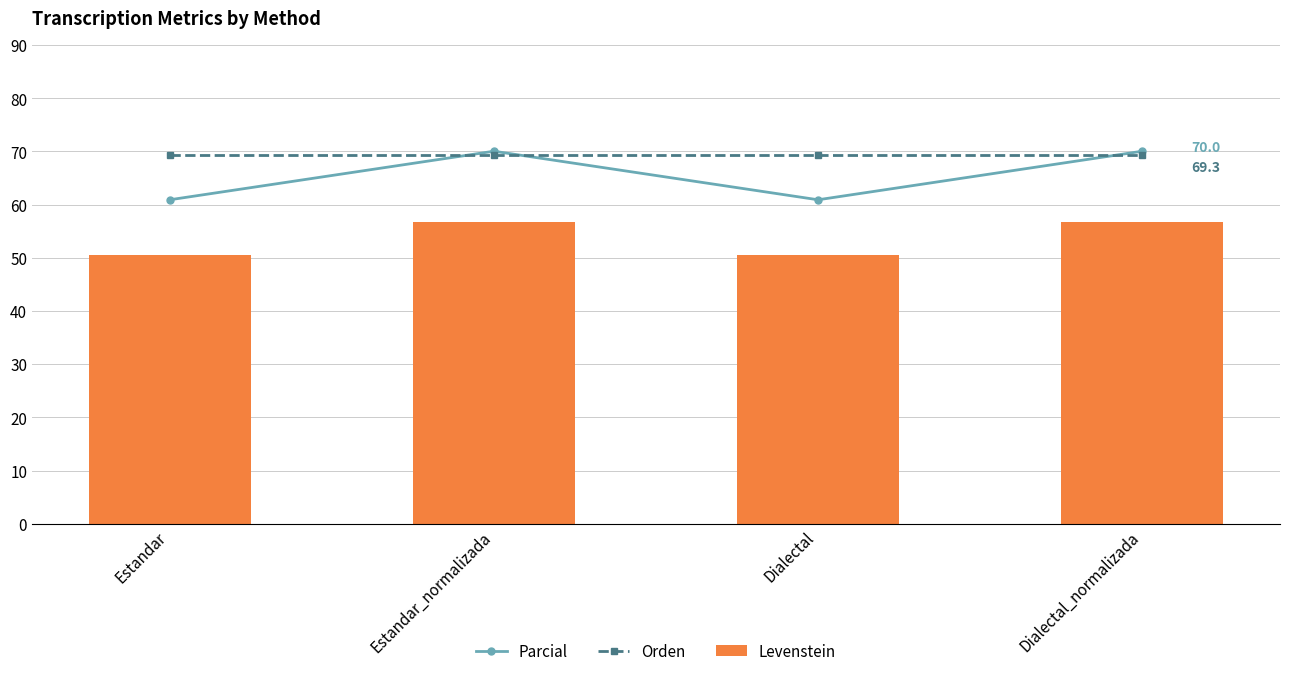

What are all the series names shown in the legend?

Parcial, Orden, Levenstein